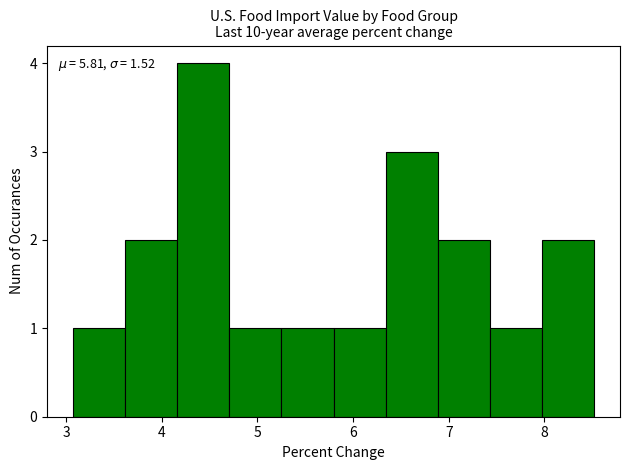

Which range on the x-axis has the tallest bar?

4.2 to 4.7